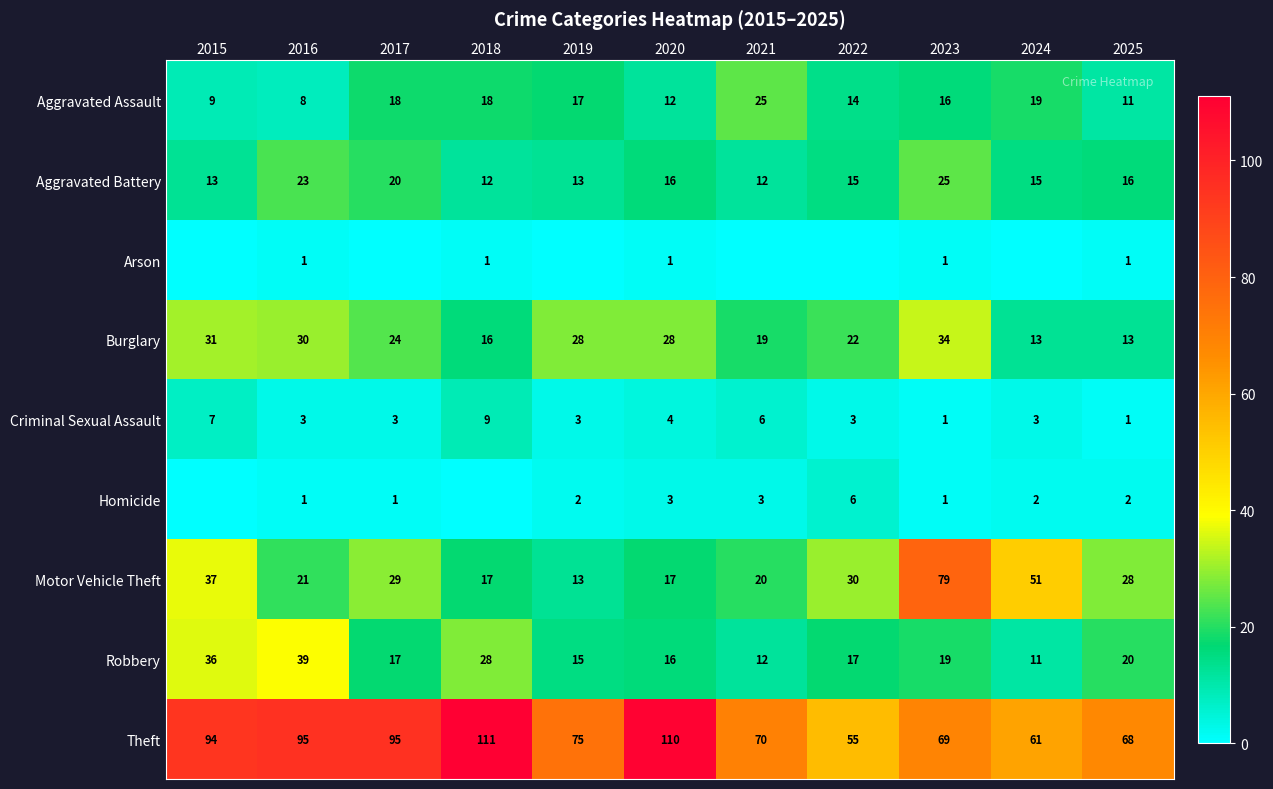

The value of Robbery at 2025 is 6. True or false?

False